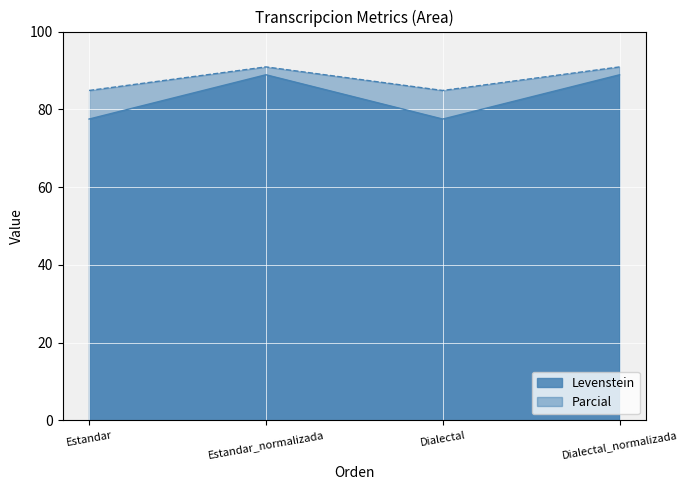

Does the chart display data point markers on the line(s)?

No